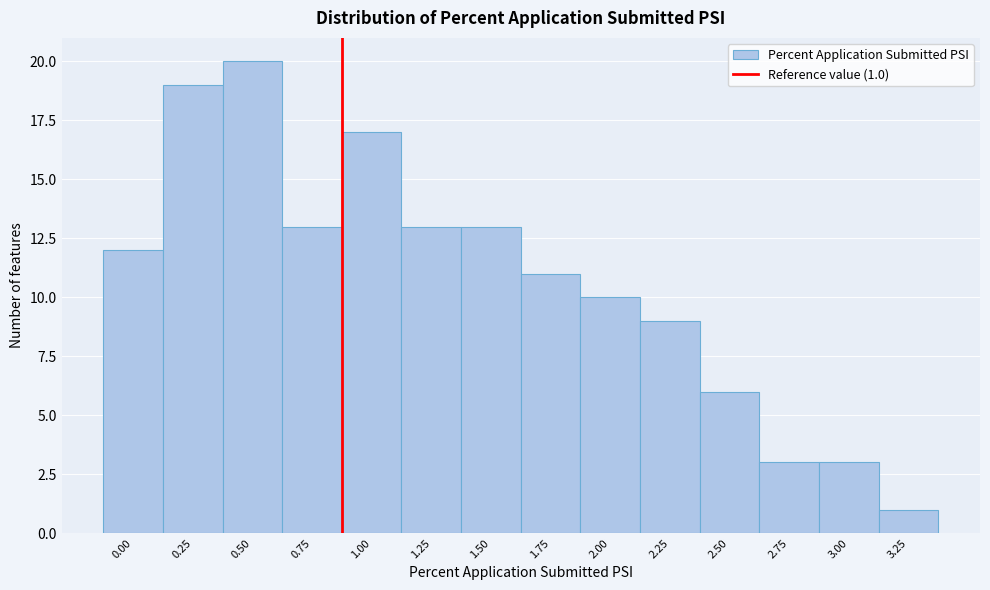

Reading right to left, extract all data points from this chart.

1	3	3	6	9	10	11	13	13	17	13	20	19	12